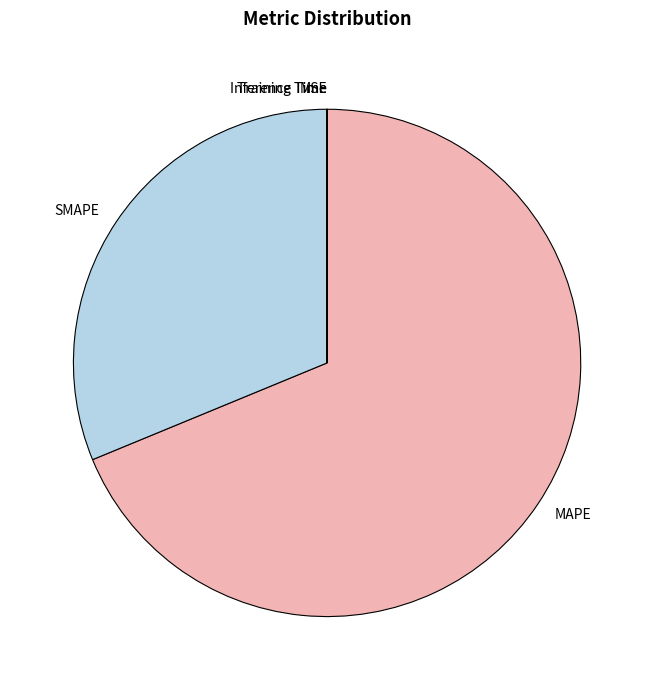

Do MAPE and SMAPE together represent more than half of the pie?

Yes